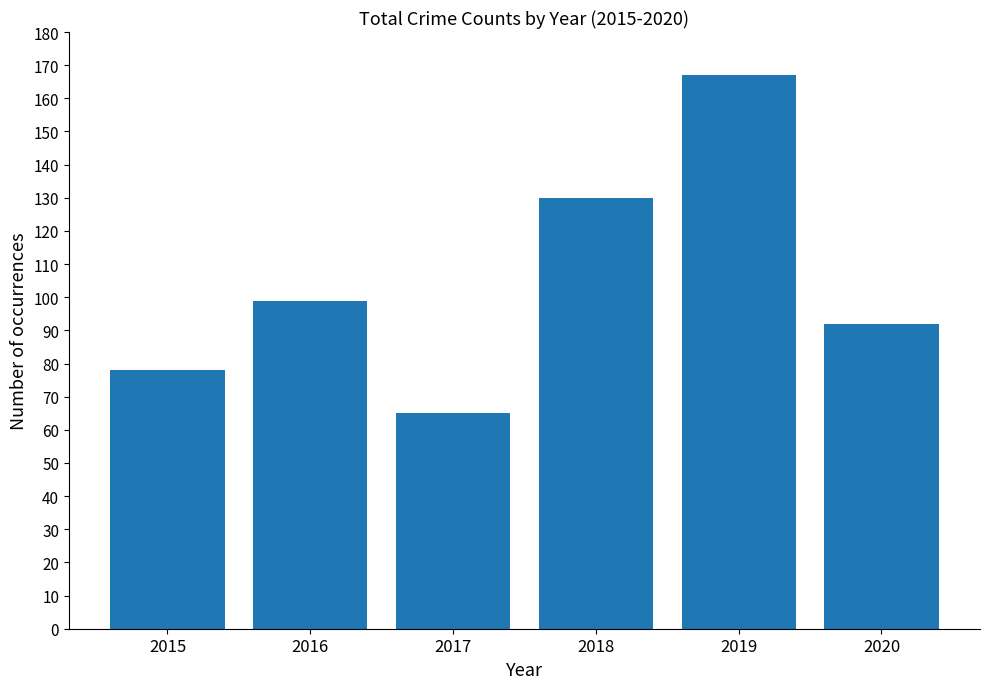

True or false: the data shows 158 at 2020.

False